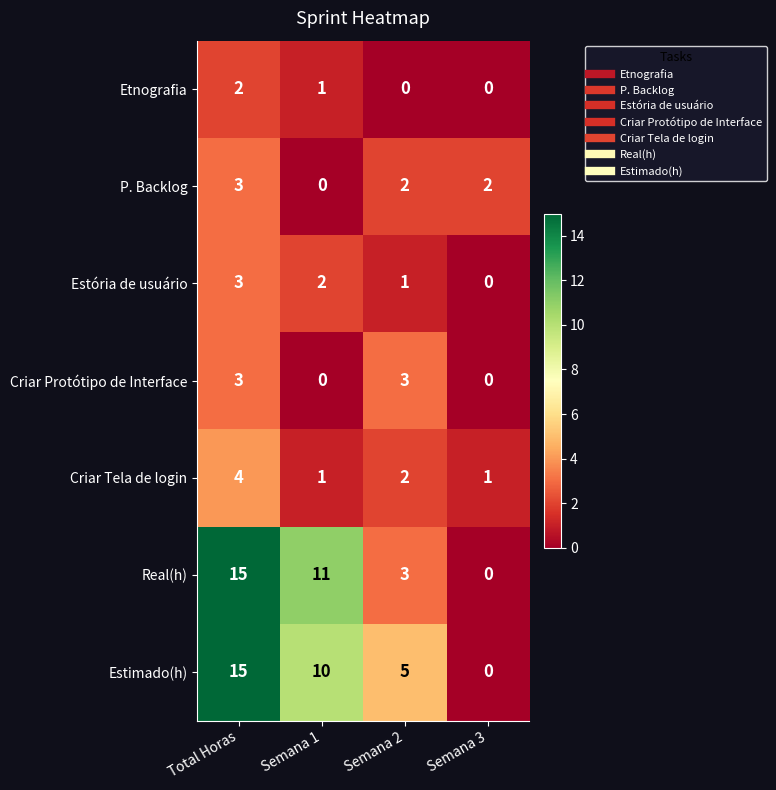

Reading right to left, extract all data points from this chart.

Etnografia: 0	0	1	2
P. Backlog: 2	2	0	3
Estória de usuário: 0	1	2	3
Criar Protótipo de Interface: 0	3	0	3
Criar Tela de login: 1	2	1	4
Real(h): 0	3	11	15
Estimado(h): 0	5	10	15